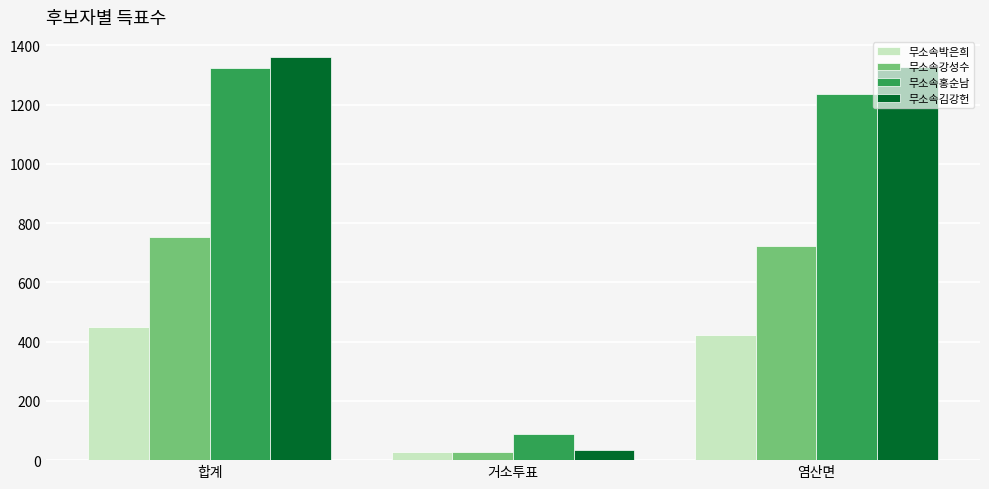

What is the difference between the 무소속홍순남 values at 염산면 and 거소투표?

1148